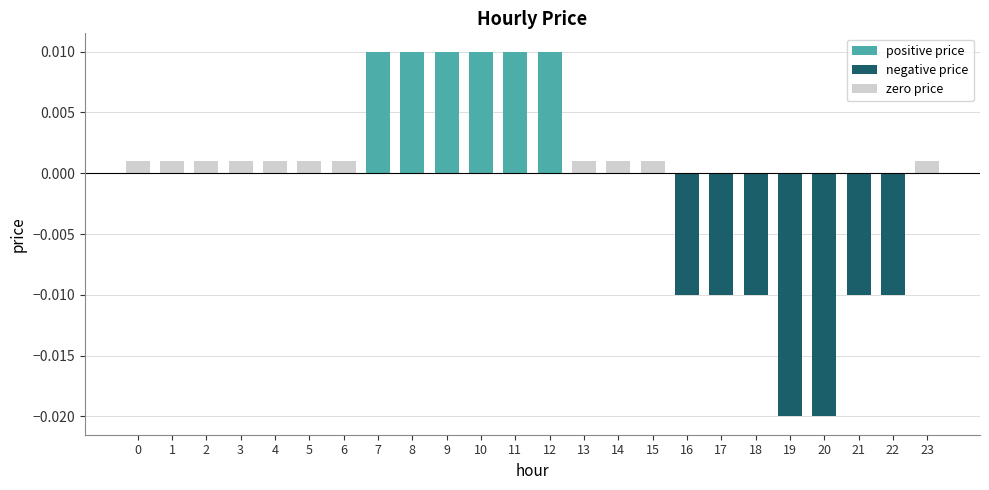

At how many categories does at least one series exceed 0?

17